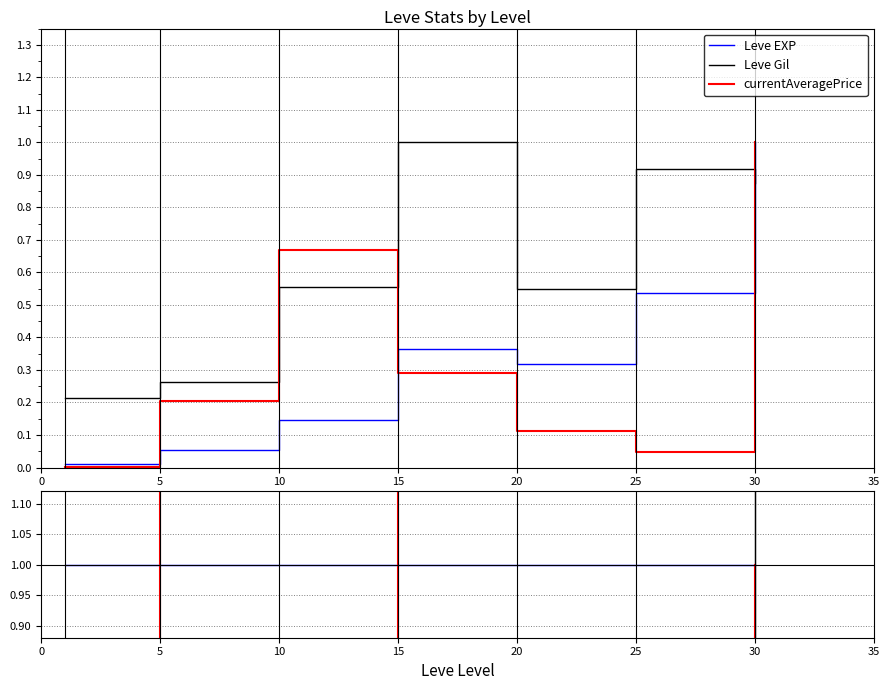

Which series has the widest spread of values?

Leve Gil